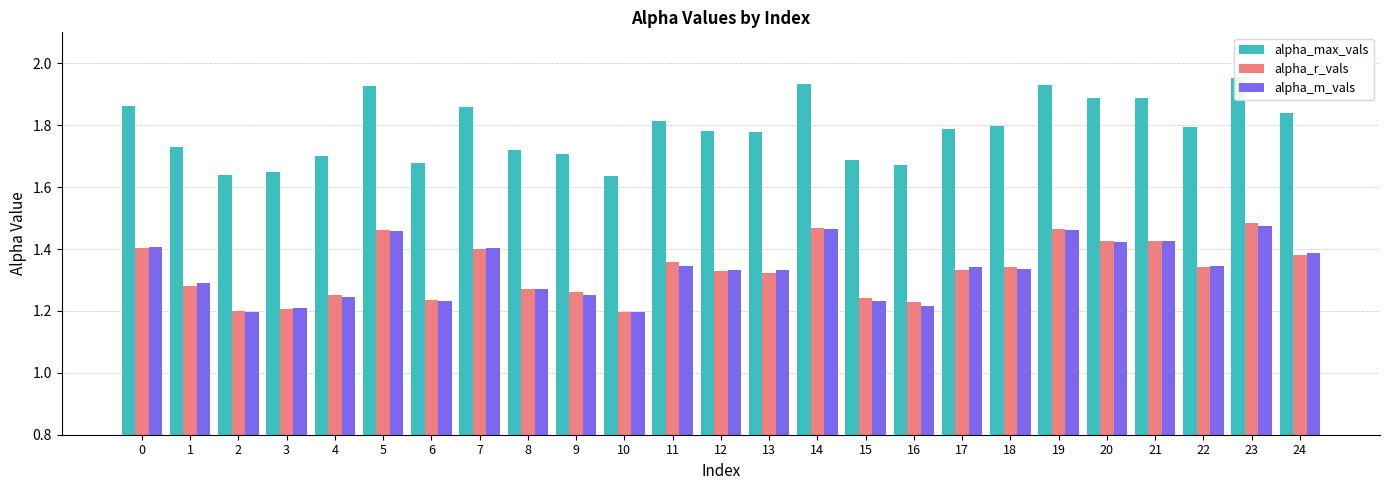

At how many categories does at least one series exceed 1?

25